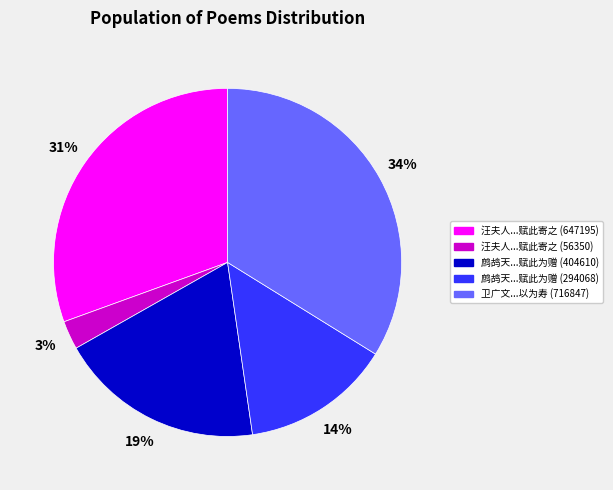

To the nearest percent, what portion does 汪夫人...赋此寄之 (56350) represent?

3%